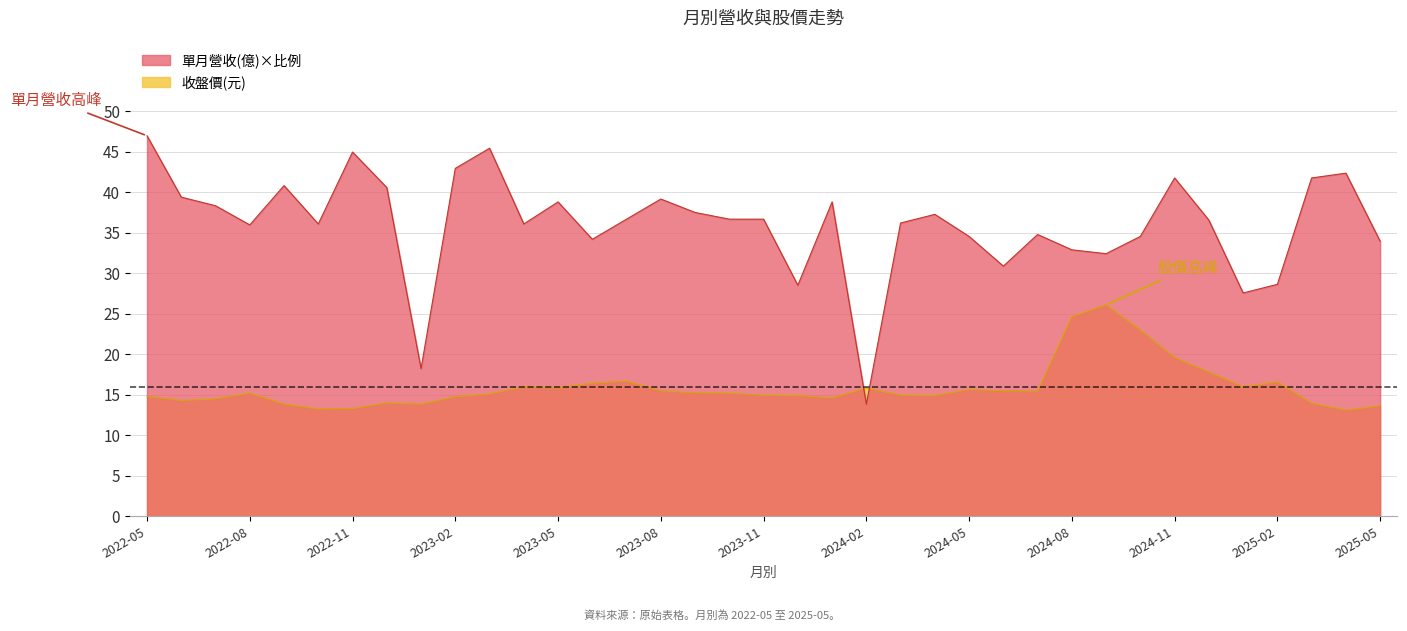

At which category does 單月營收(億) reach its first local peak?

2022-09